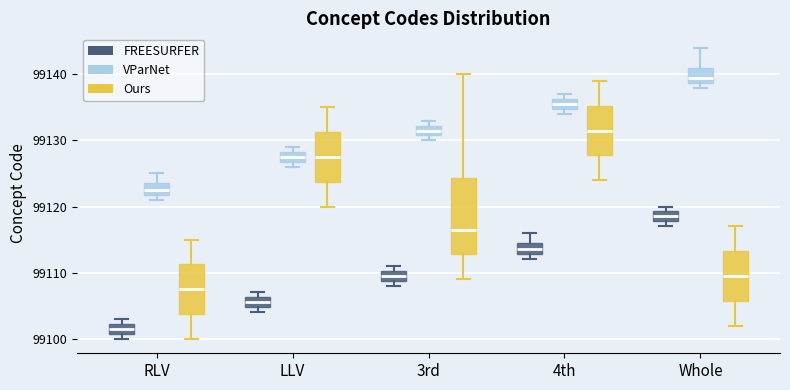

Reading left to right, transcribe this box plot: for each box, give where its median line is, the range the box spans, and where its two whiskers end, as read against the y-axis. The values are not printed on the chart, so give them approximately, as read against the axis.

RLV (FREESURFER): median 99102 (inside the box), box 99101 to 99102, whiskers 99100 to 99103
RLV (VParNet): median 99123, box 99122 to 99124, whiskers 99121 to 99125
RLV (Ours): median 99108, box 99104 to 99111, whiskers 99100 to 99115
LLV (FREESURFER): median 99106 (inside the box), box 99105 to 99106, whiskers 99104 to 99107
LLV (VParNet): median 99128 (inside the box), box 99127 to 99128, whiskers 99126 to 99129
LLV (Ours): median 99128, box 99124 to 99131, whiskers 99120 to 99135
3rd (FREESURFER): median 99110 (inside the box), box 99109 to 99110, whiskers 99108 to 99111
3rd (VParNet): median 99132 (inside the box), box 99131 to 99132, whiskers 99130 to 99133
3rd (Ours): median 99117, box 99113 to 99124, whiskers 99109 to 99140
4th (FREESURFER): median 99114, box 99113 to 99115, whiskers 99112 to 99116
4th (VParNet): median 99136 (inside the box), box 99135 to 99136, whiskers 99134 to 99137
4th (Ours): median 99132, box 99128 to 99135, whiskers 99124 to 99139
Whole (FREESURFER): median 99119 (inside the box), box 99118 to 99119, whiskers 99117 to 99120
Whole (VParNet): median 99140, box 99139 to 99141, whiskers 99138 to 99144
Whole (Ours): median 99110, box 99106 to 99113, whiskers 99102 to 99117